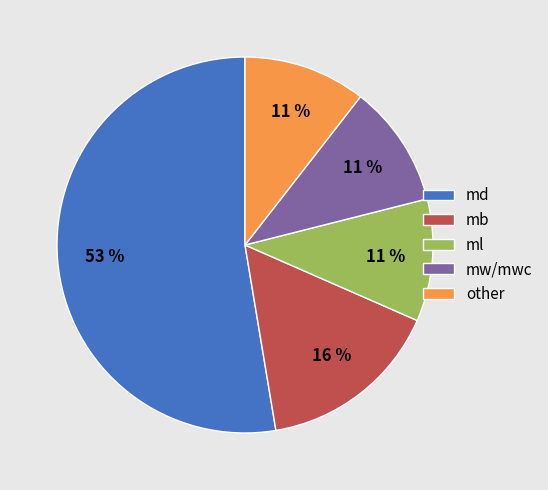

Is there a majority slice in this chart?

Yes